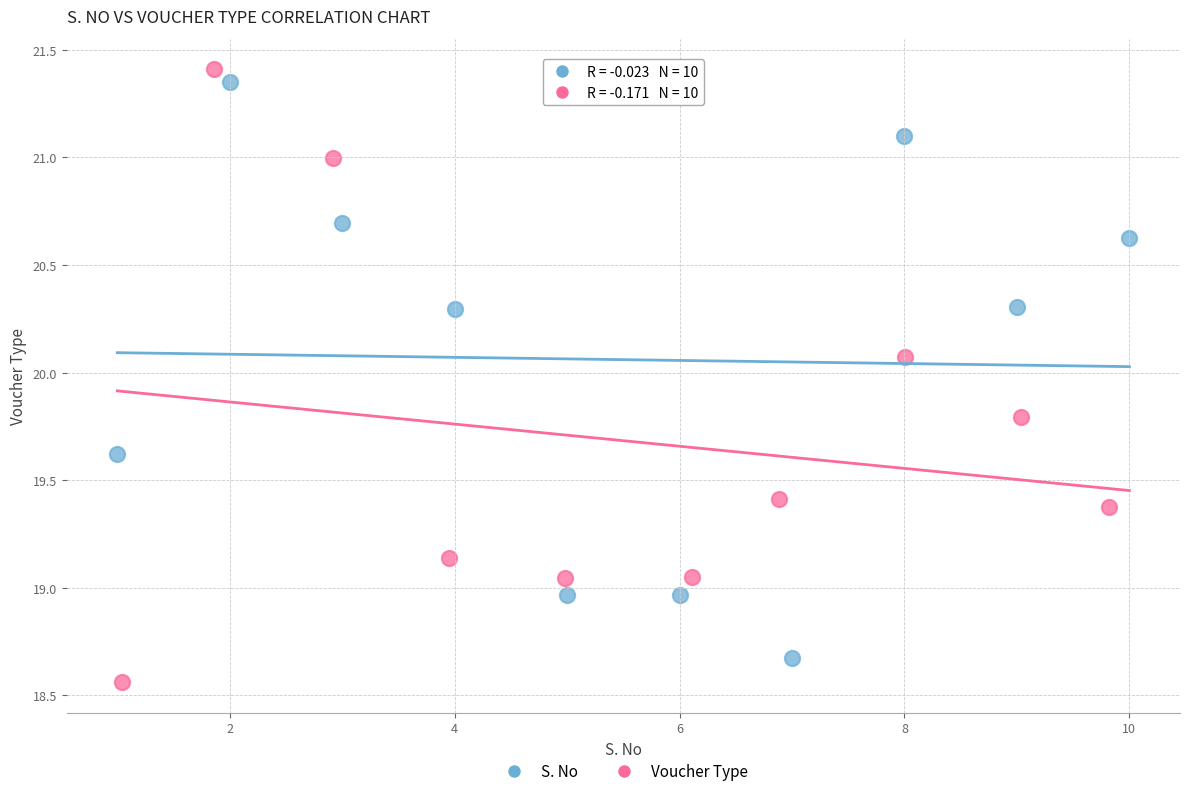

Which series reaches the maximum Y coordinate?

Voucher Type